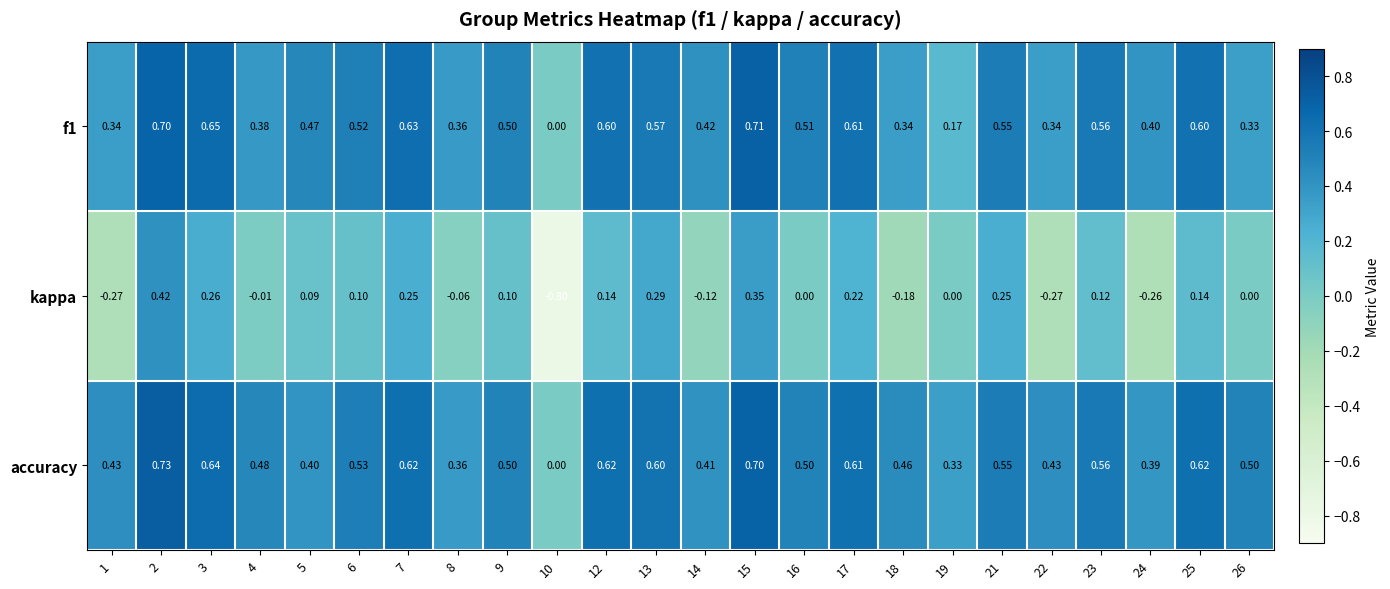

Which series has the largest range (max minus min)?

kappa